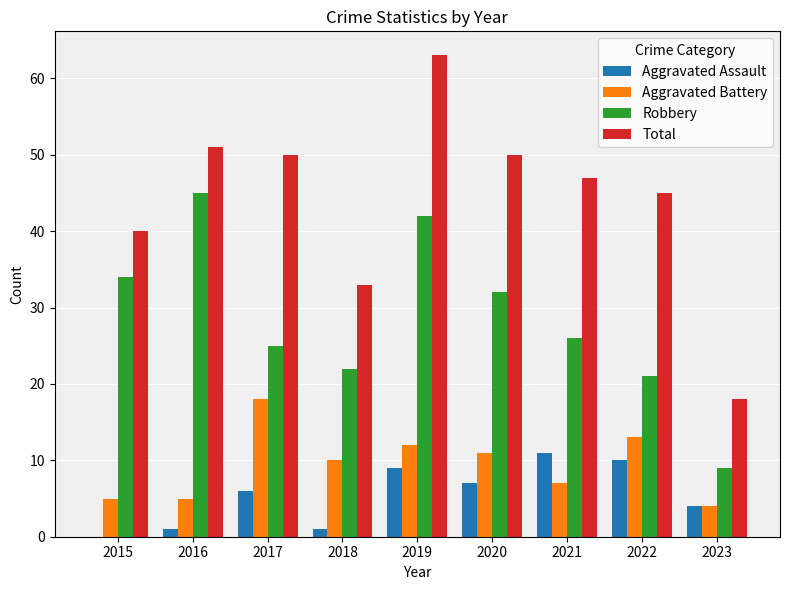

True or false: Aggravated Assault has a value of 10 at 2020.

False